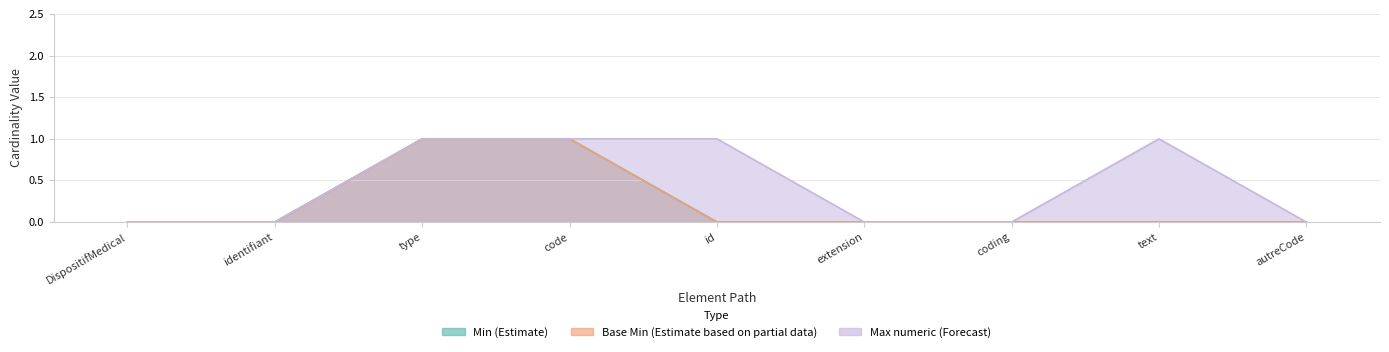

Between coding and code, which is larger?

code